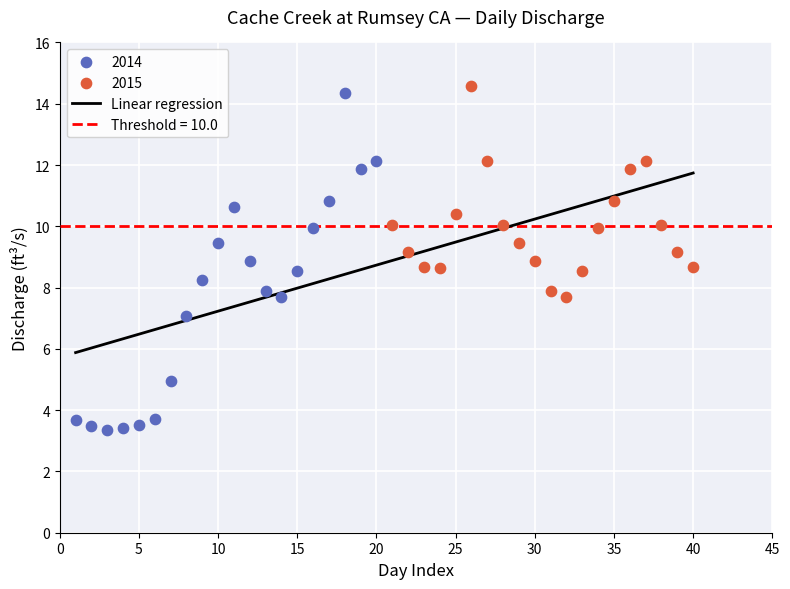

Which series contains the lowest Y value?

2014